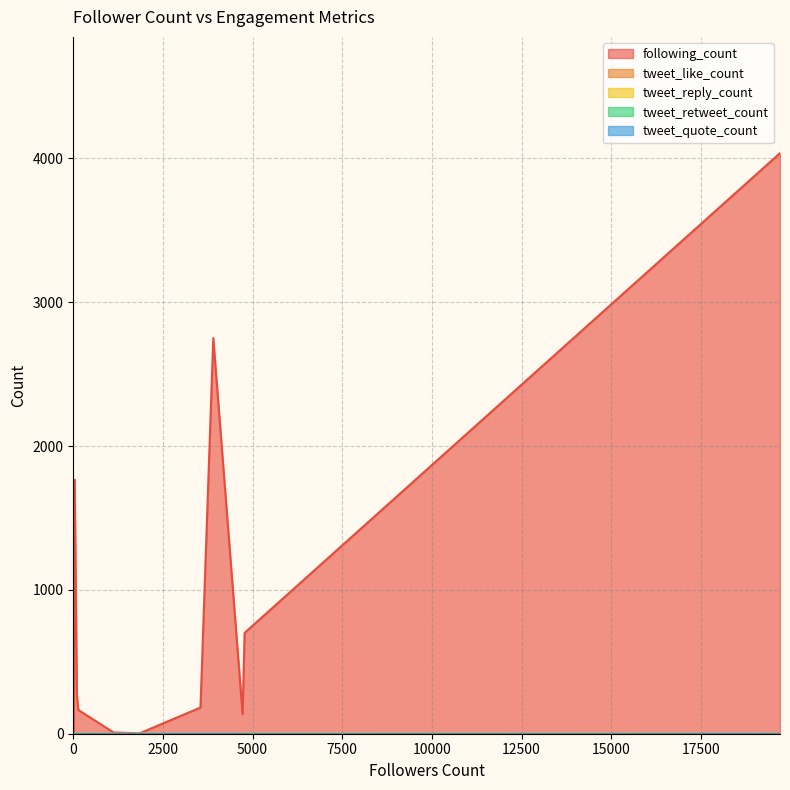

What is the approximate value of tweet_like_count at 39?

2